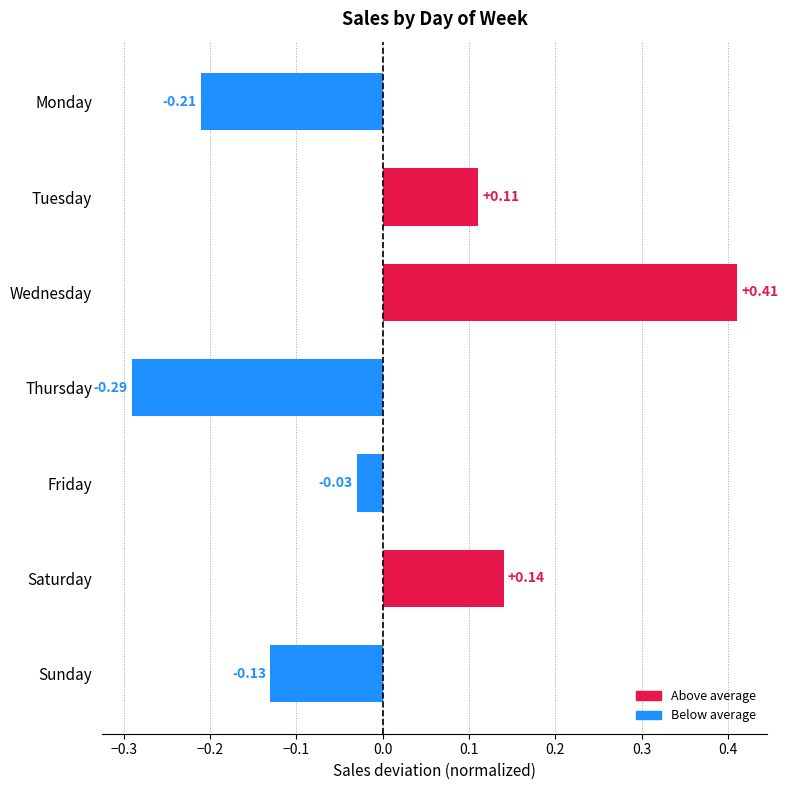

Rank the categories by value from lowest to highest.

Thursday, Monday, Sunday, Friday, Tuesday, Saturday, Wednesday